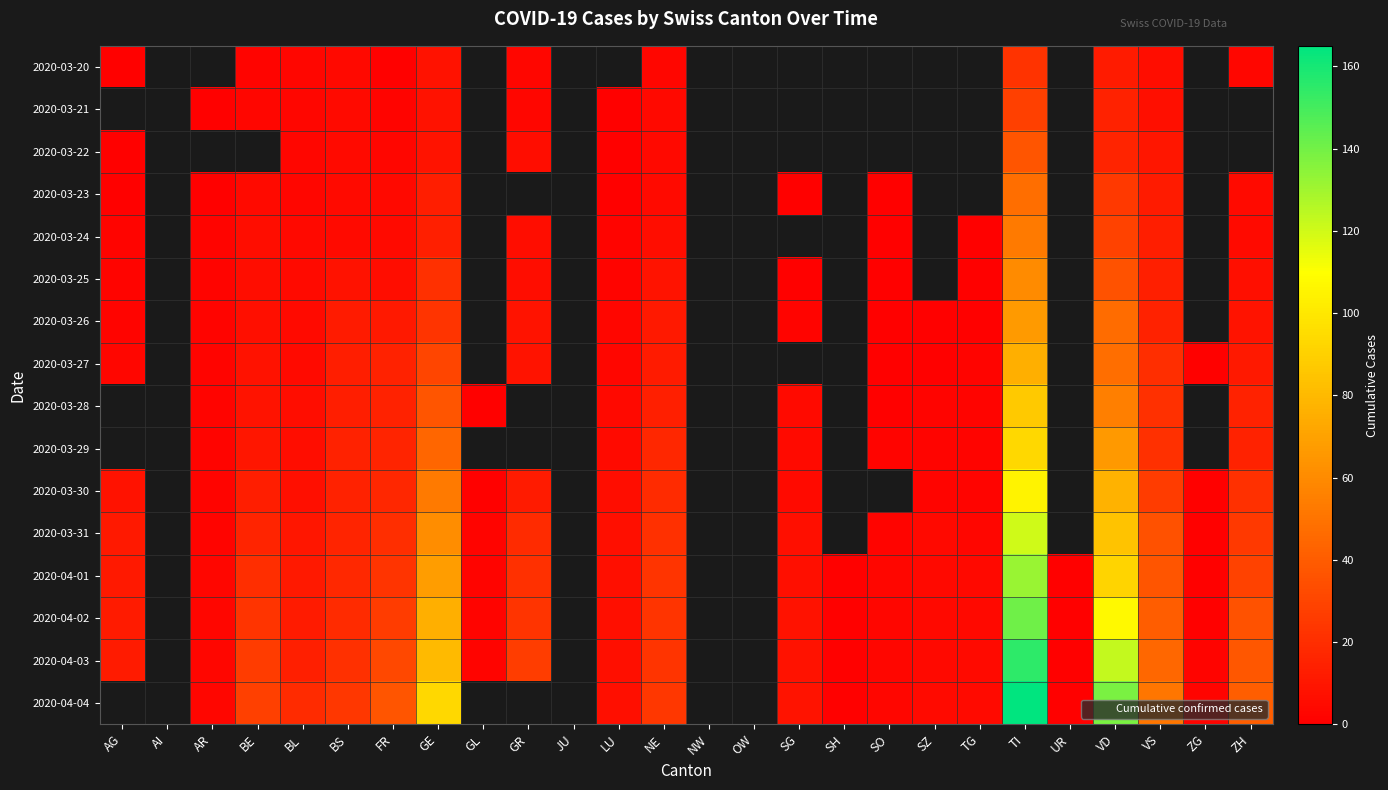

At which category is the sum across all series the highest?

TI